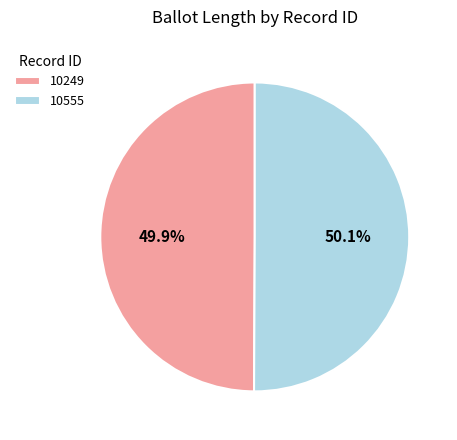

Combined, what portion of the pie is 10555 and 10249?

100.0%